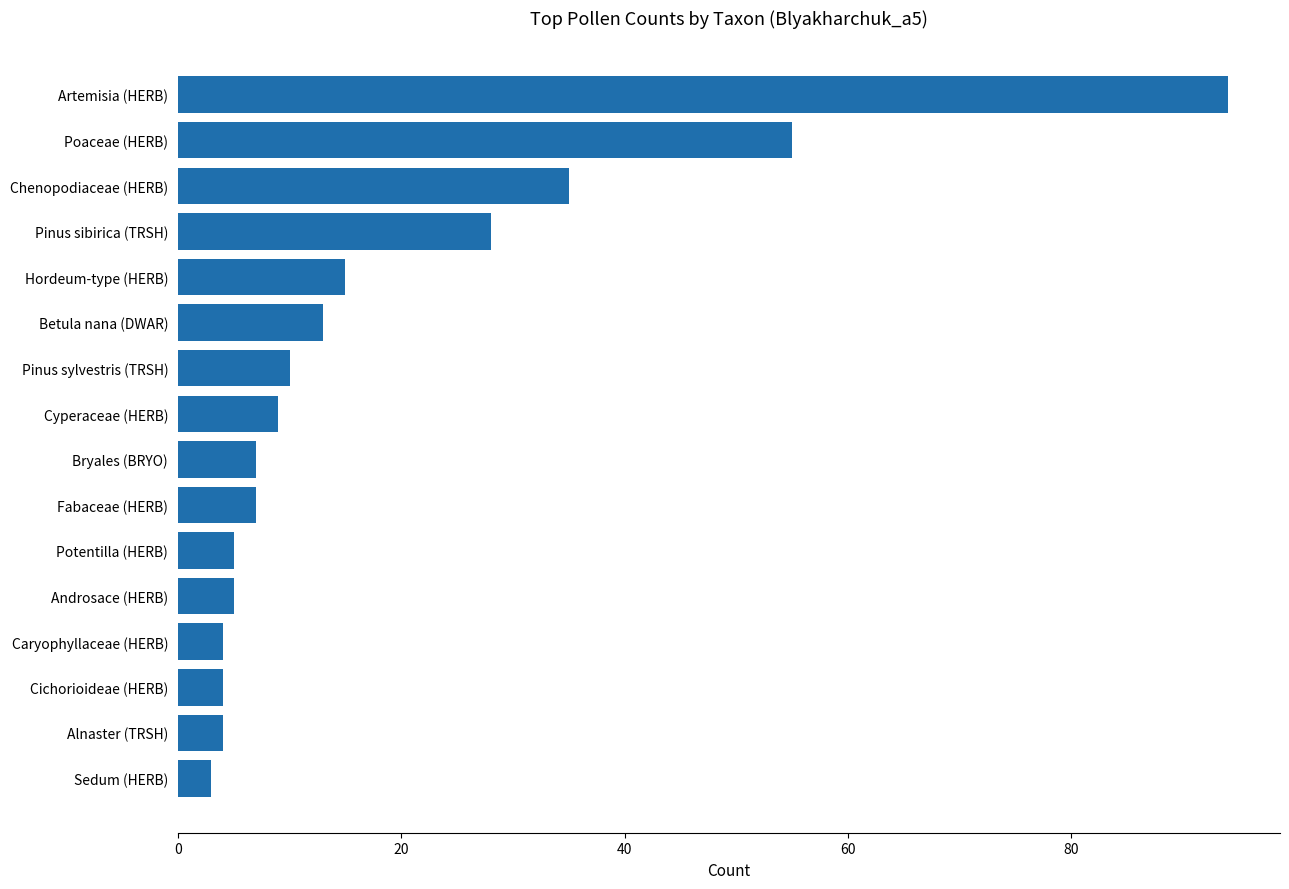

True or false: the data shows 21 at Betula nana (DWAR).

False